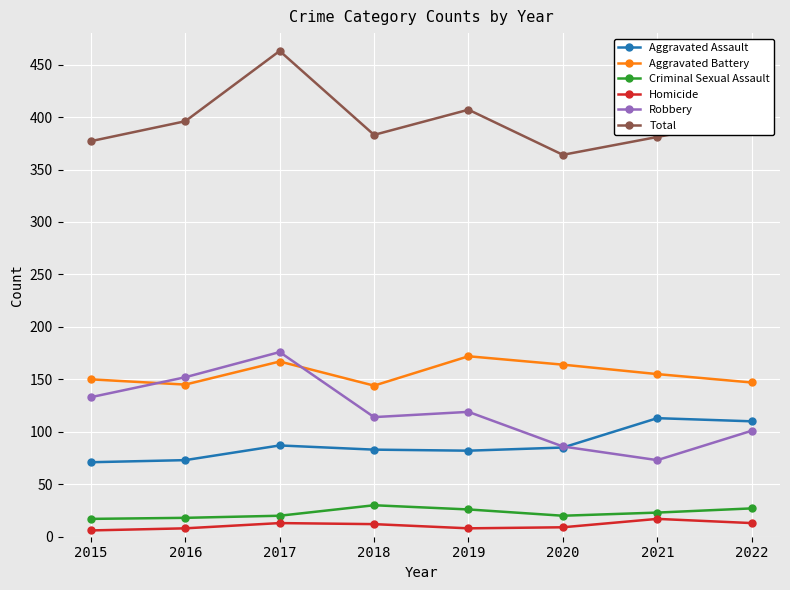

Which series changed the most between 2015 and 2017?

Total